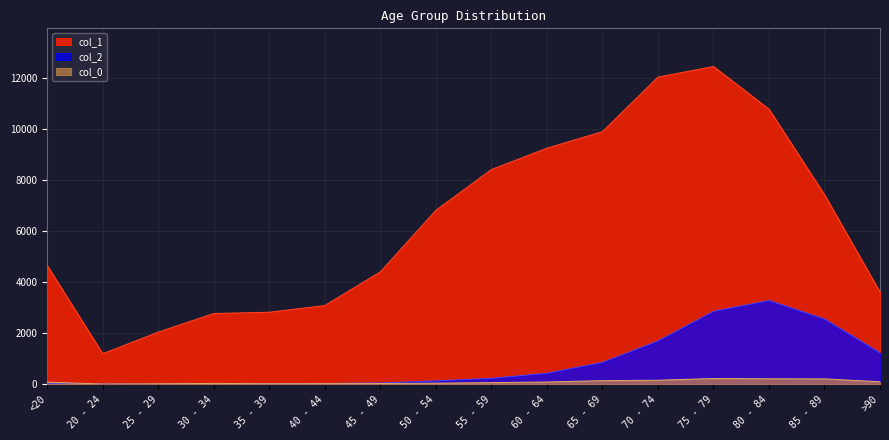

How many intersections are there between col_0 and col_2?

1